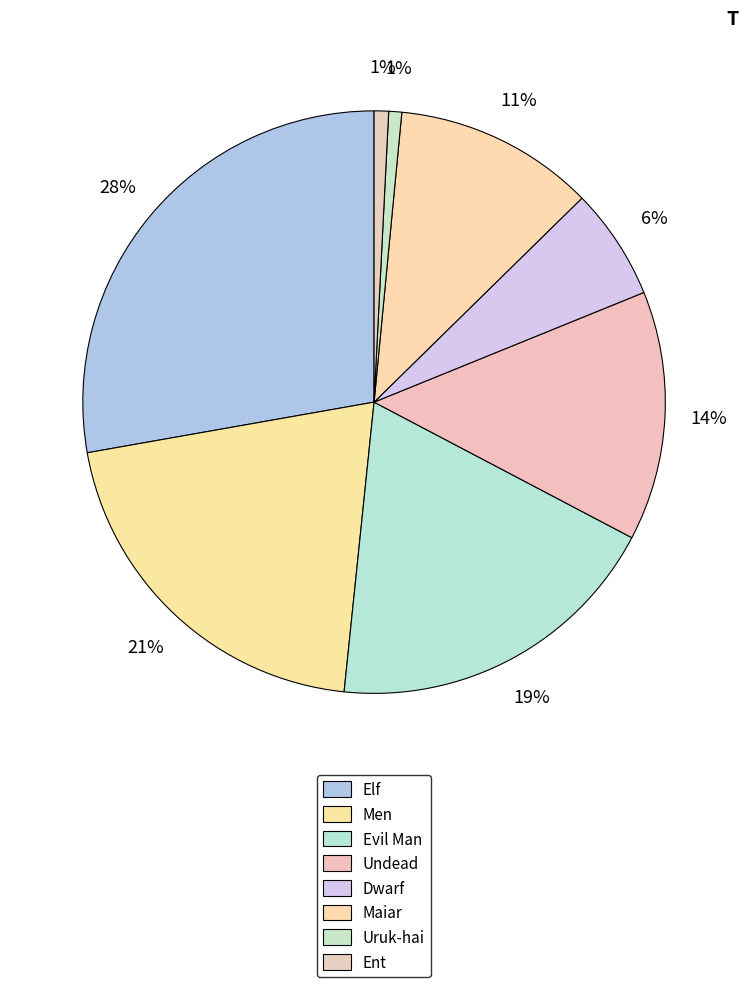

Between Men and Maiar, which is larger?

Men